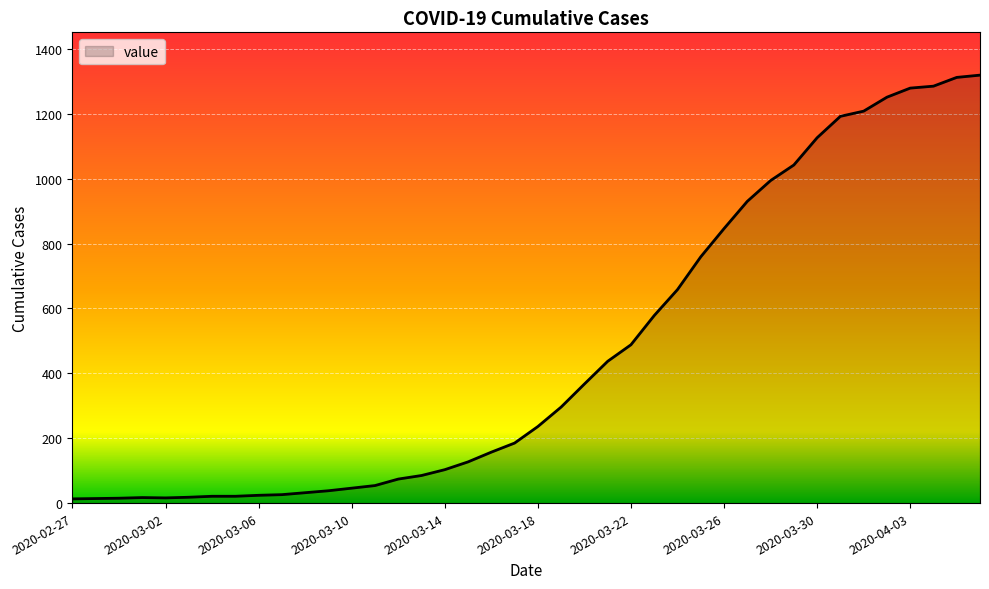

What is the greatest value displayed?

1319